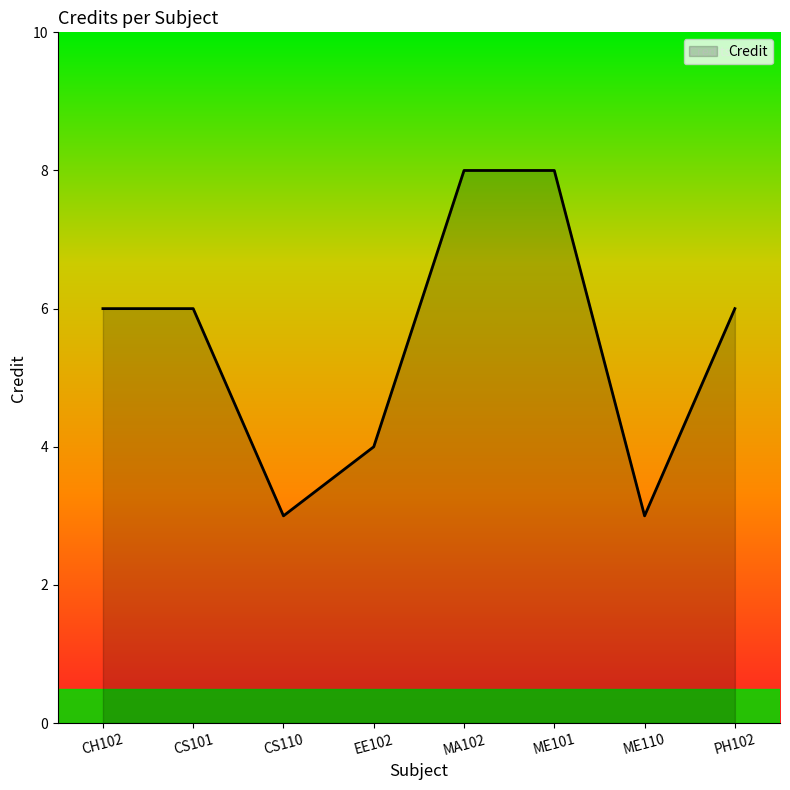

What position from the right is CS110?

6